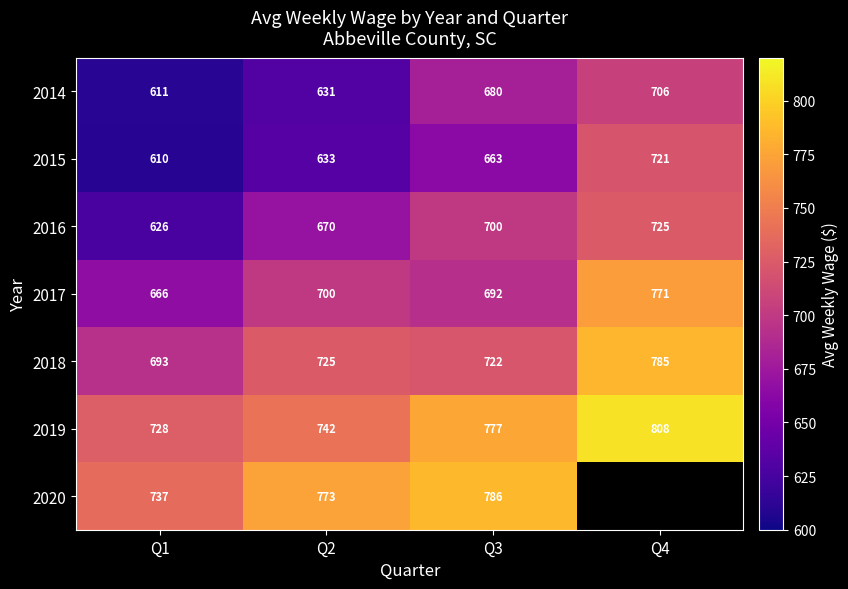

At which category does the chart reach its peak across all series?

Q4